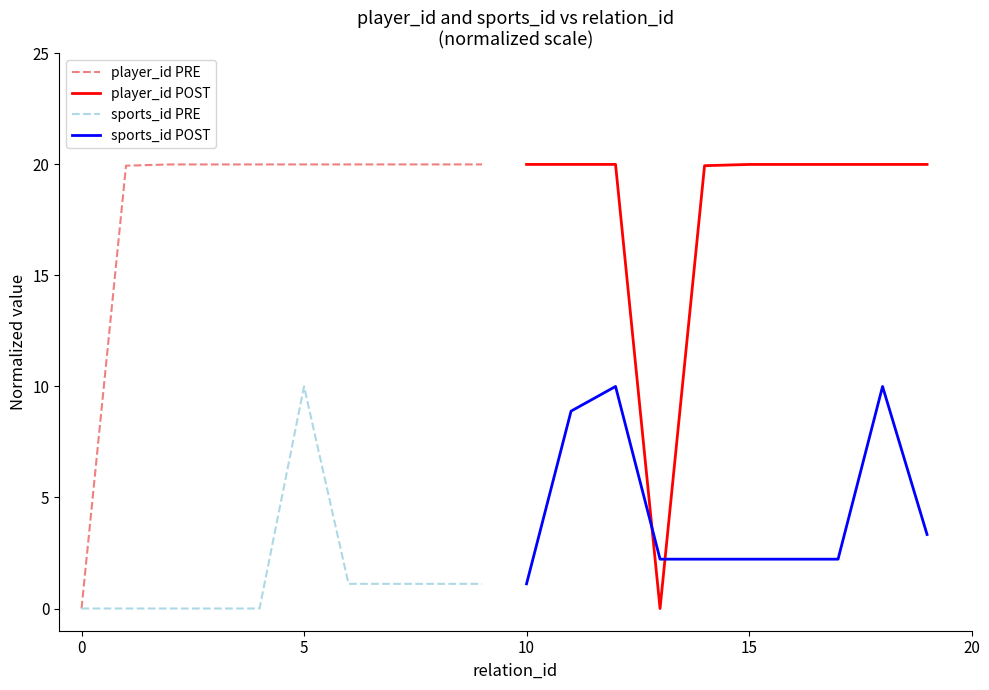

Where does the player_id POST series first go above 19?

10